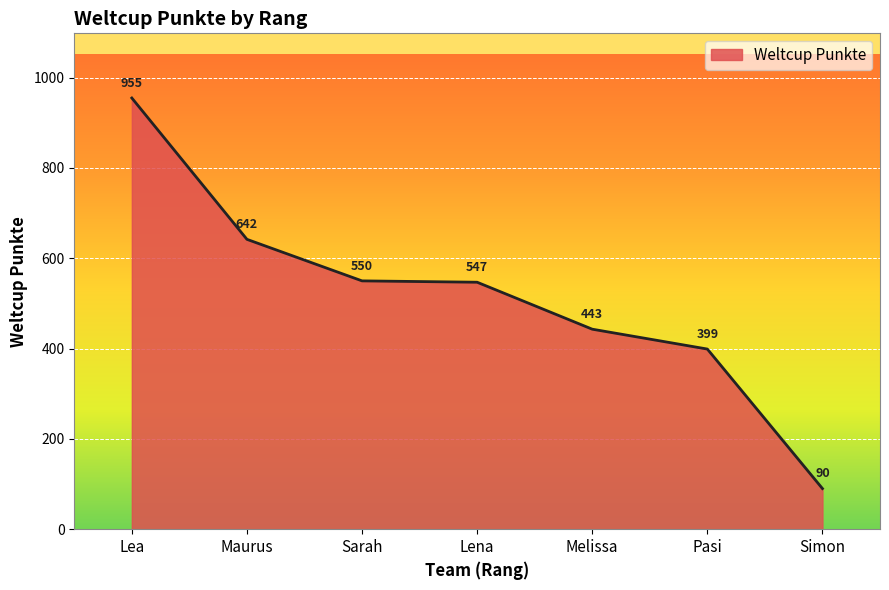

Does the chart display data point markers on the line(s)?

No